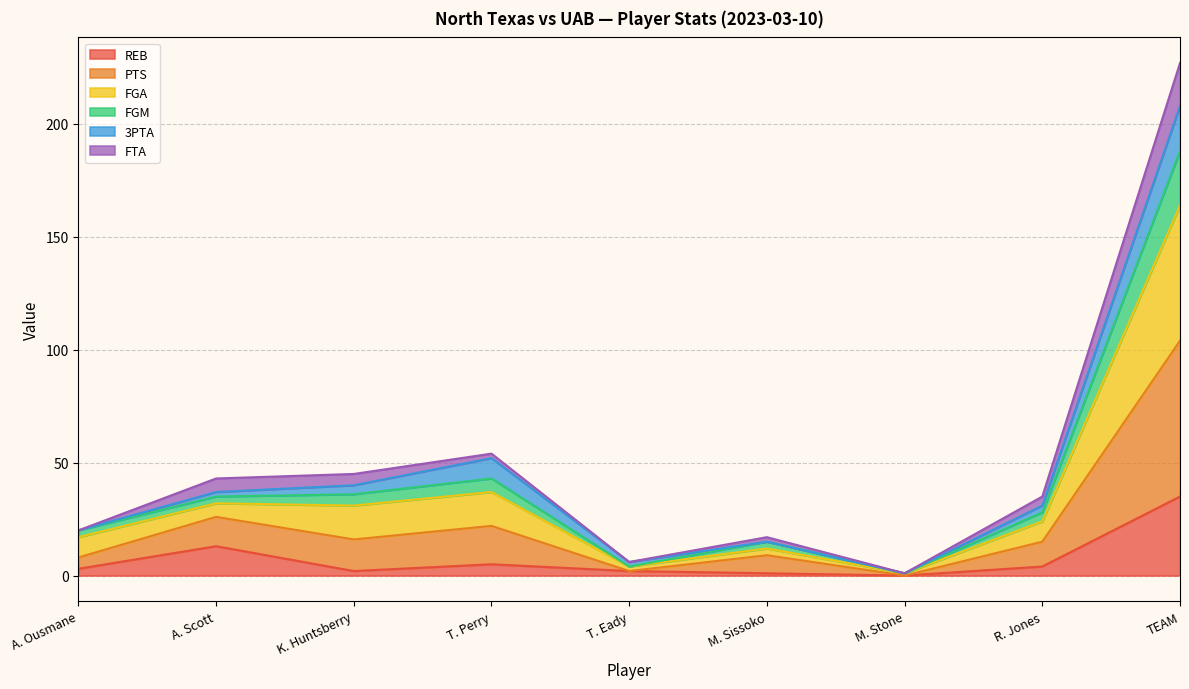

Which category has the lowest value across all series?

M. Stone